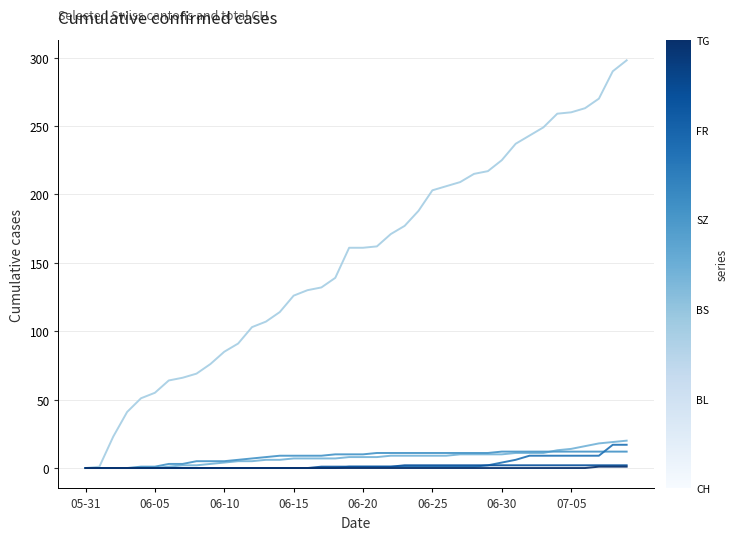

What is the greatest value displayed?

298